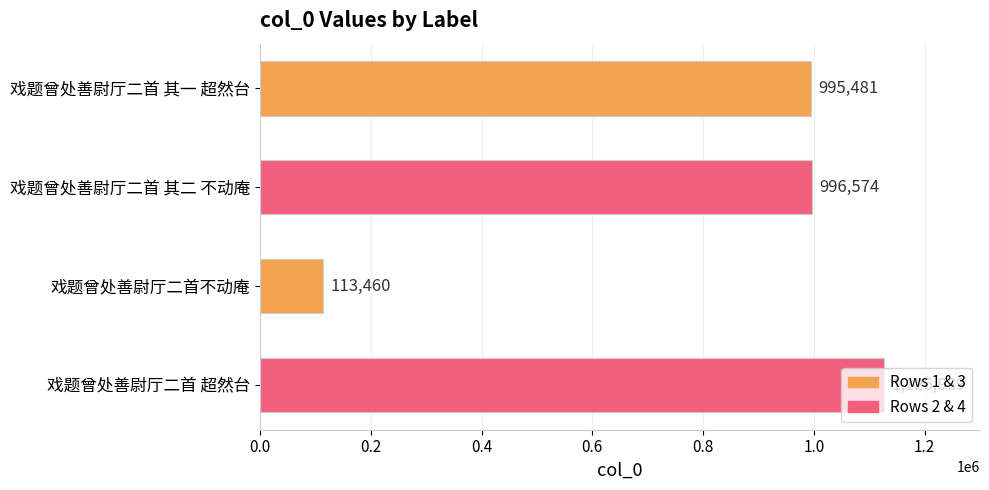

List the labels in order of value, largest first.

戏题曾处善尉厅二首 超然台, 戏题曾处善尉厅二首 其二 不动庵, 戏题曾处善尉厅二首 其一 超然台, 戏题曾处善尉厅二首不动庵